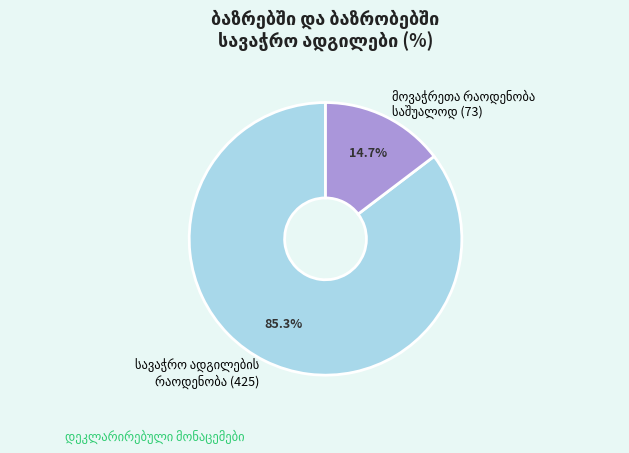

Does any single category account for the majority?

Yes